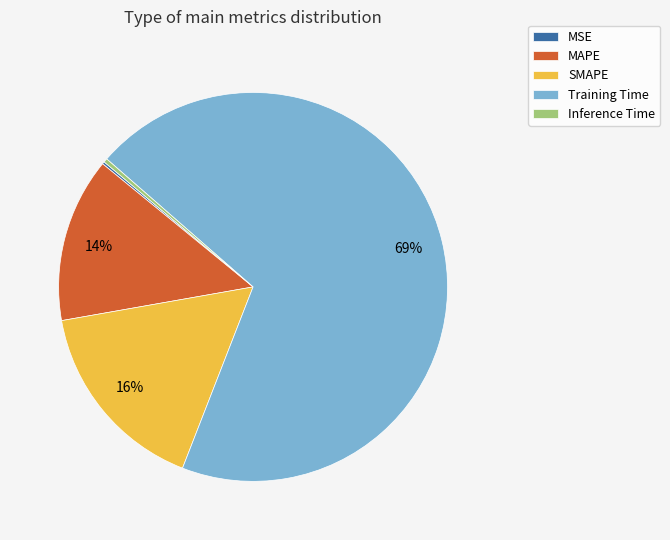

What is the largest slice in the pie chart?

Training Time